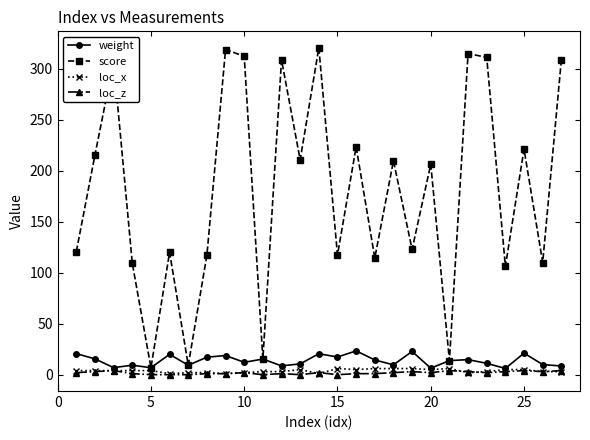

What is the greatest value displayed?

320.6